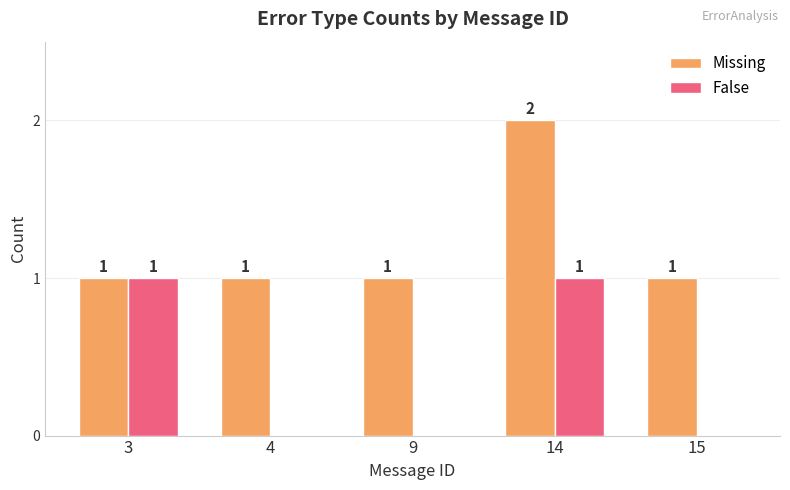

How many False values are between 0 and 1?

5